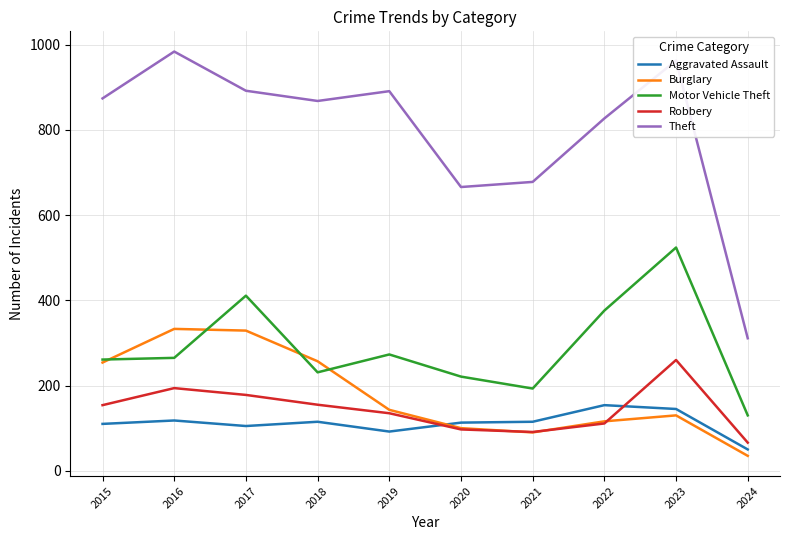

At which label does Aggravated Assault first exceed 115?

2016